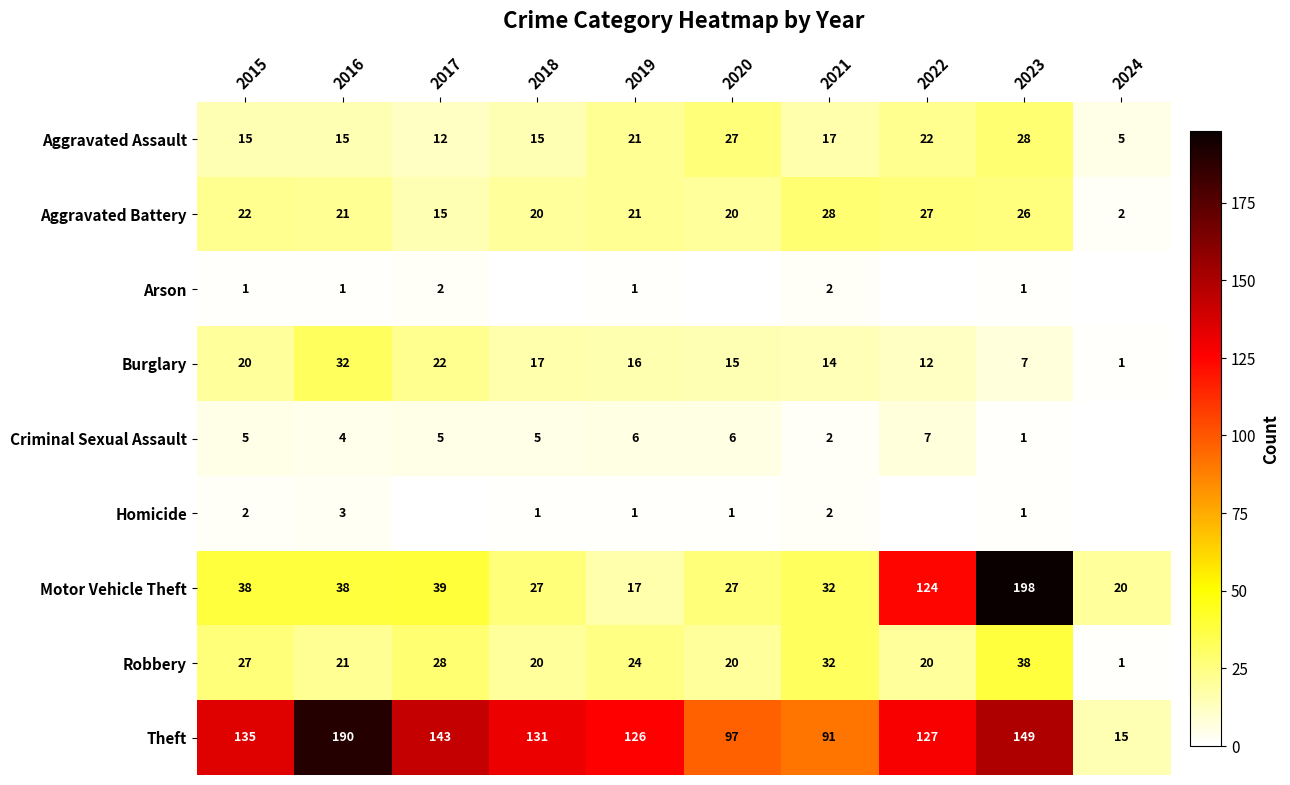

Which category has the highest value across all series?

2023